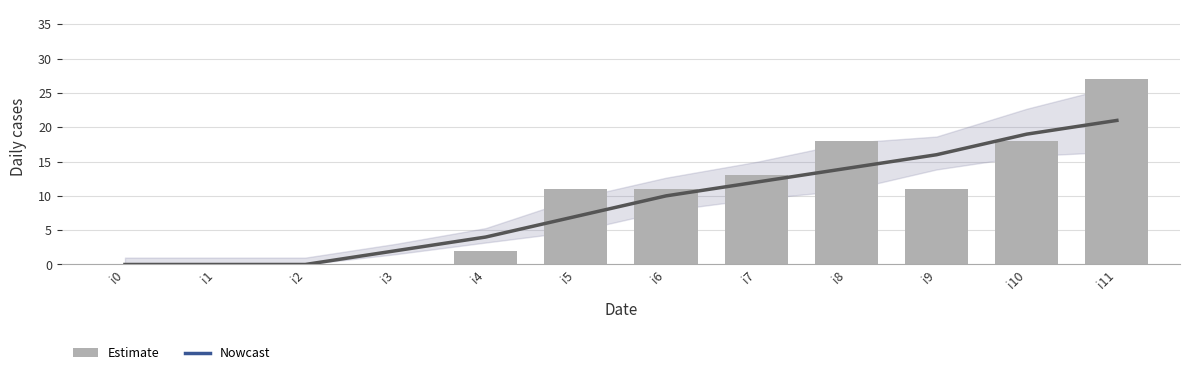

Rank the categories by value from highest to lowest.

i11, i8, i10, i7, i5, i6, i9, i4, i0, i1, i2, i3